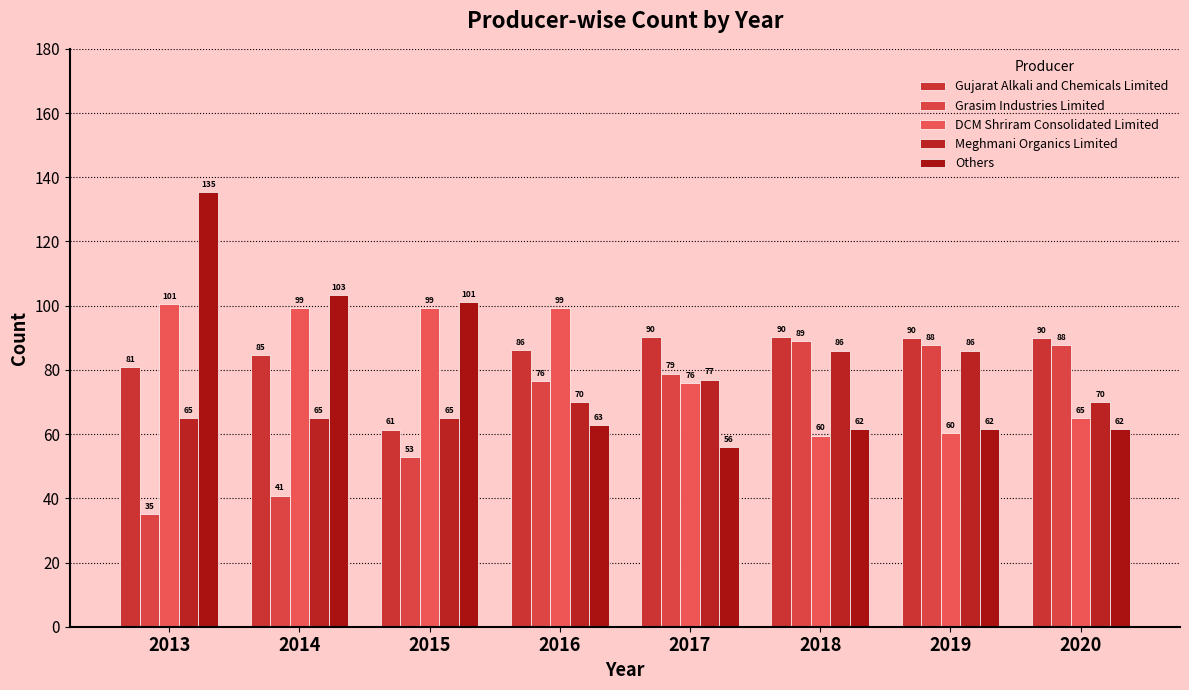

What is the lowest value of the Grasim Industries Limited series?

35.2